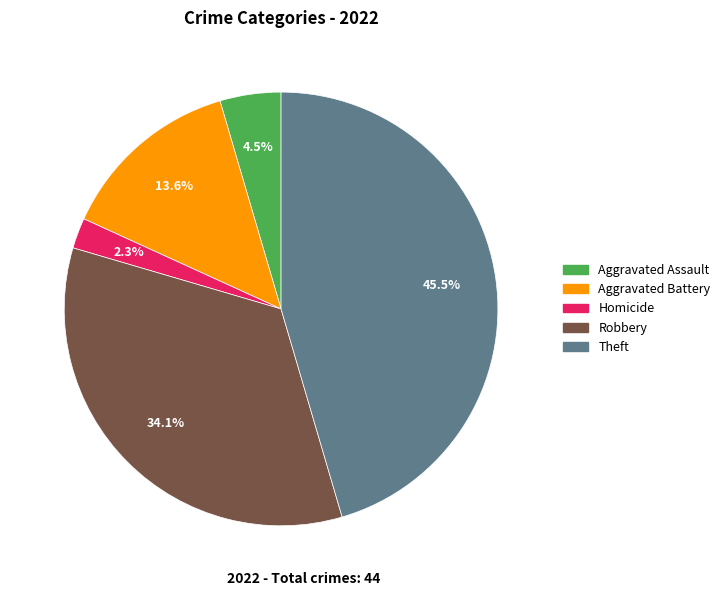

True or false: Aggravated Battery accounts for 26% of the total.

False